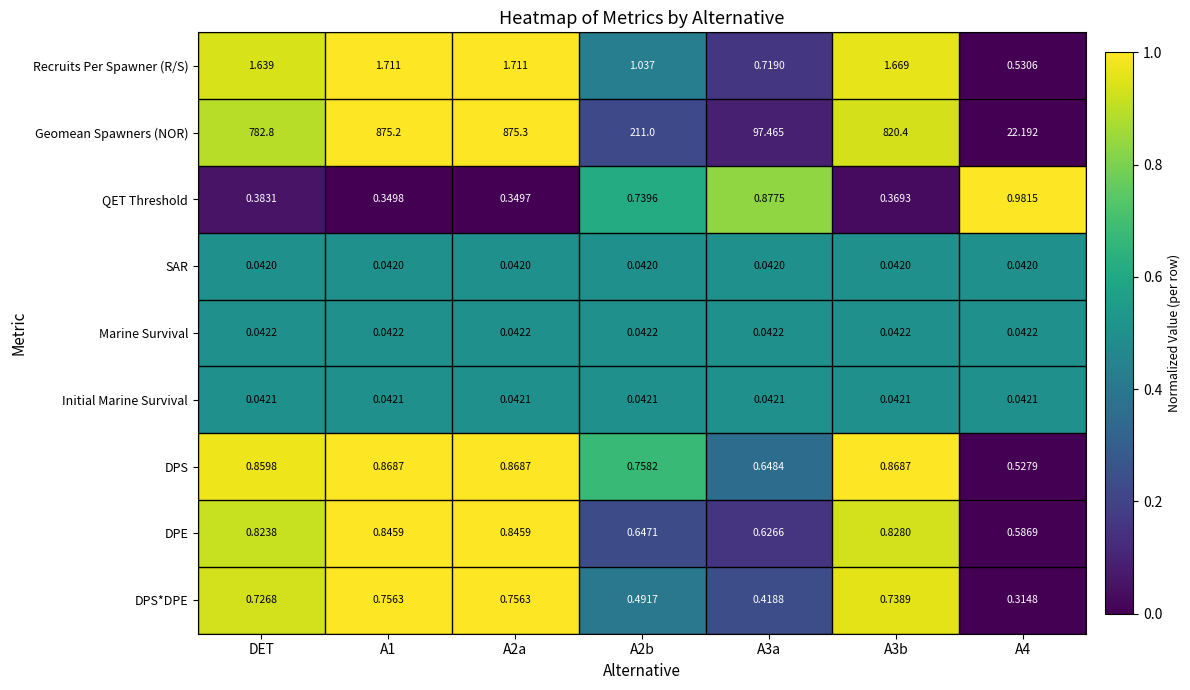

Which series has the largest range (max minus min)?

Geomean Spawners (NOR)